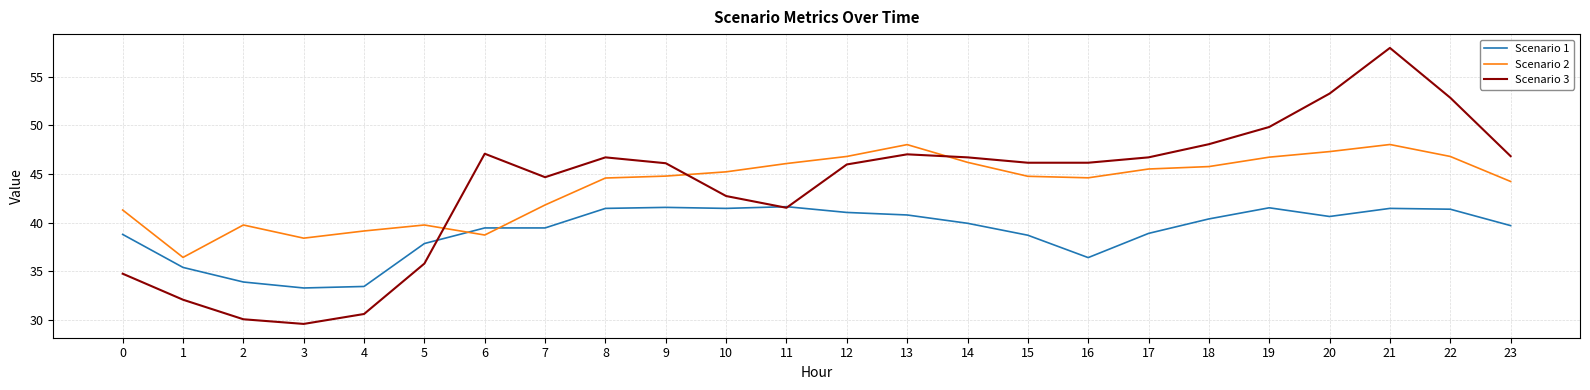

What is the total value across all series at 4?

103.2